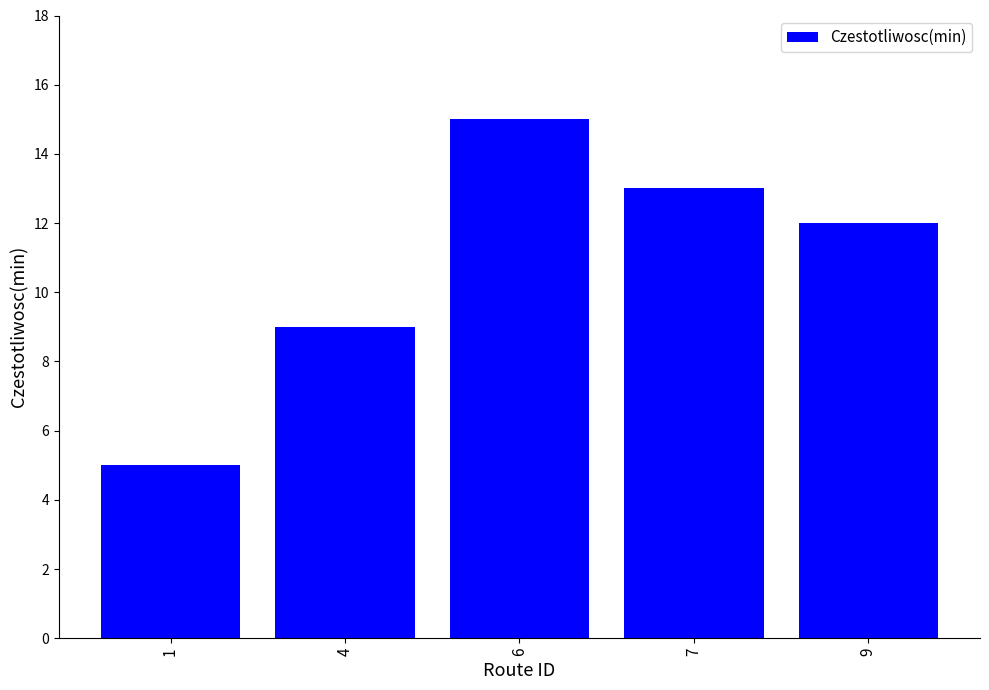

Rank the categories by value from highest to lowest.

6, 7, 9, 4, 1